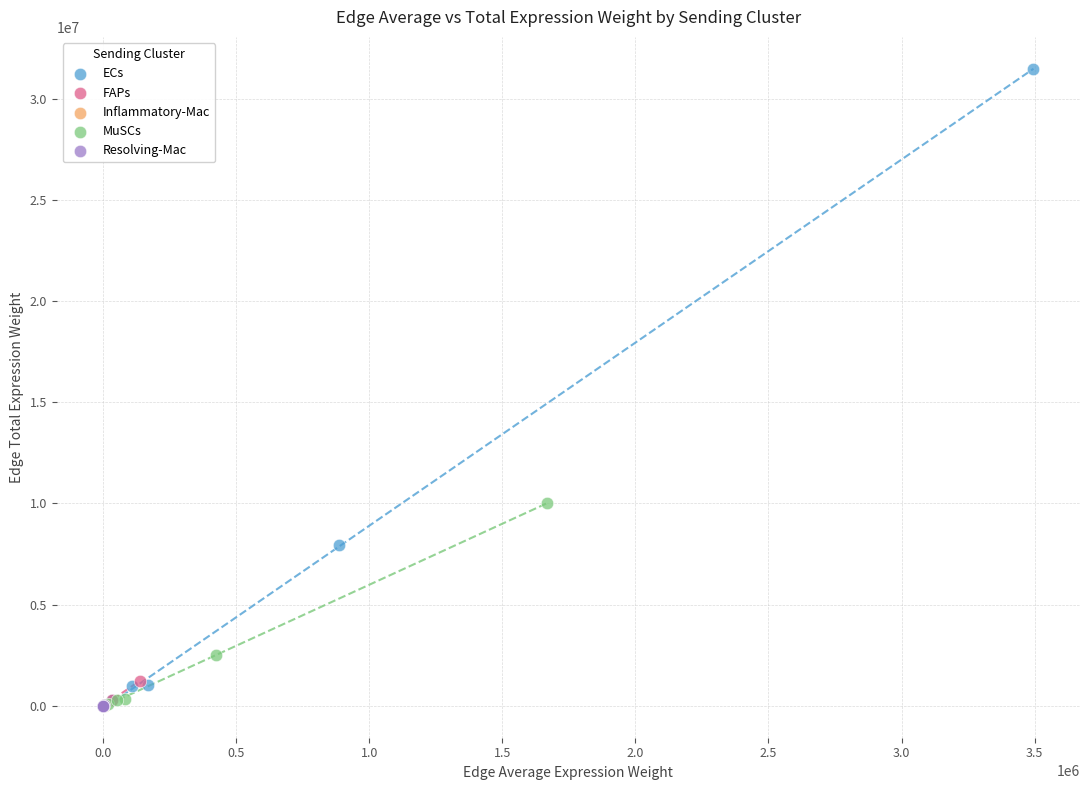

Which series contains the highest Y value?

ECs